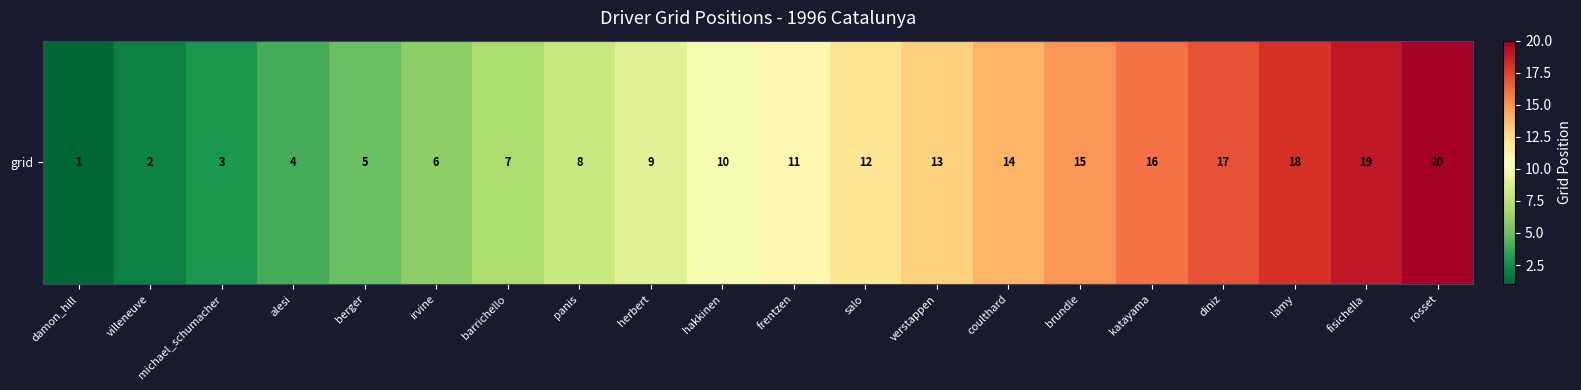

At which label is the value closest to 10?

hakkinen